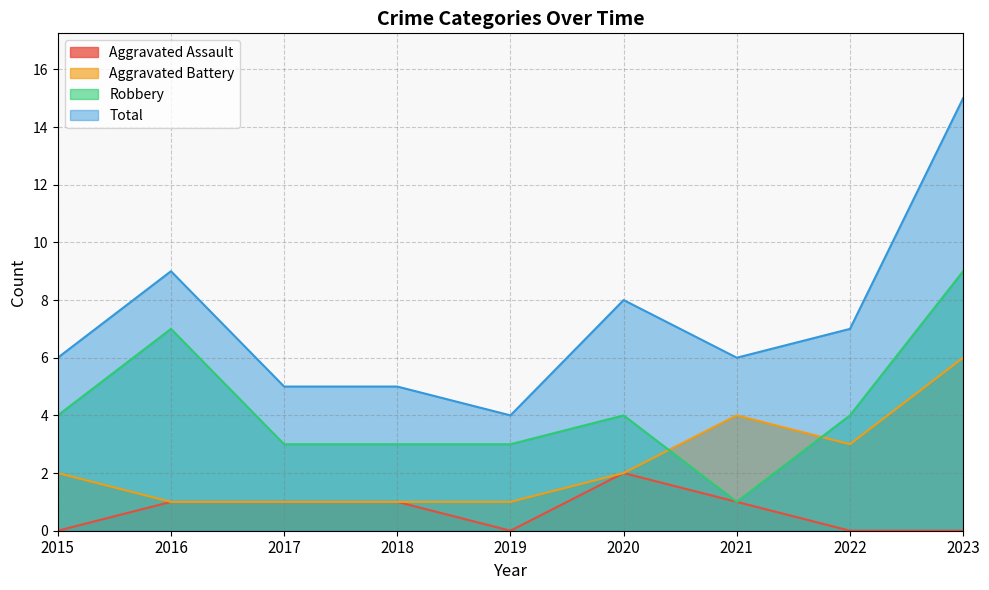

What is the difference between the maximum and second lowest values in the Total series?

10